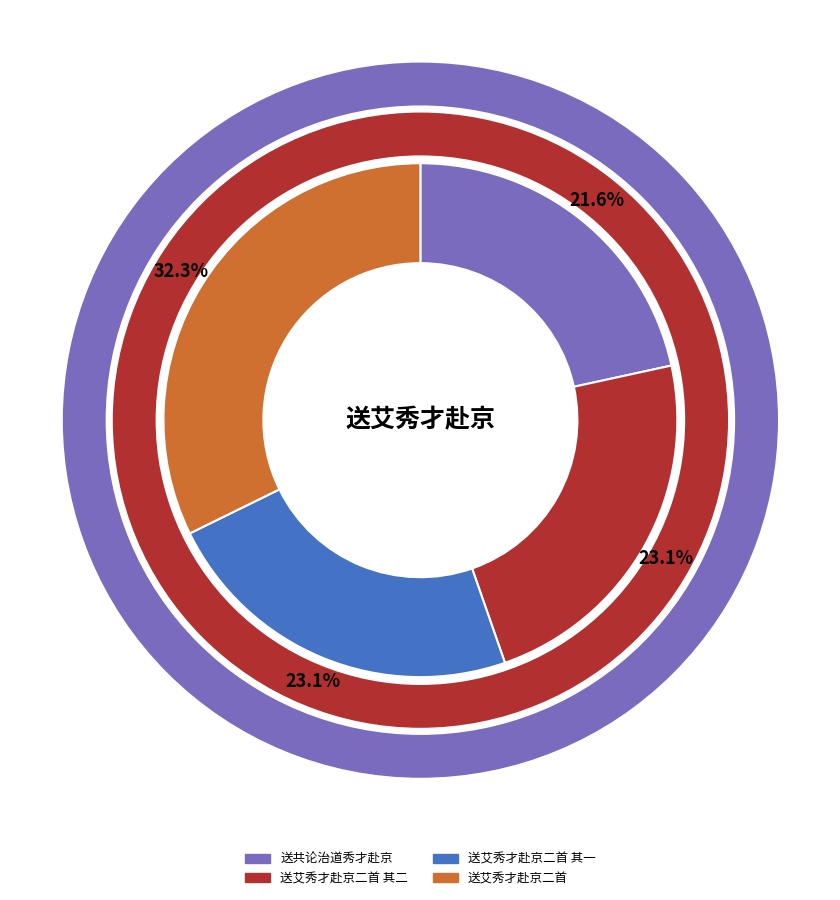

To the nearest percent, what is the average slice percentage?

25%